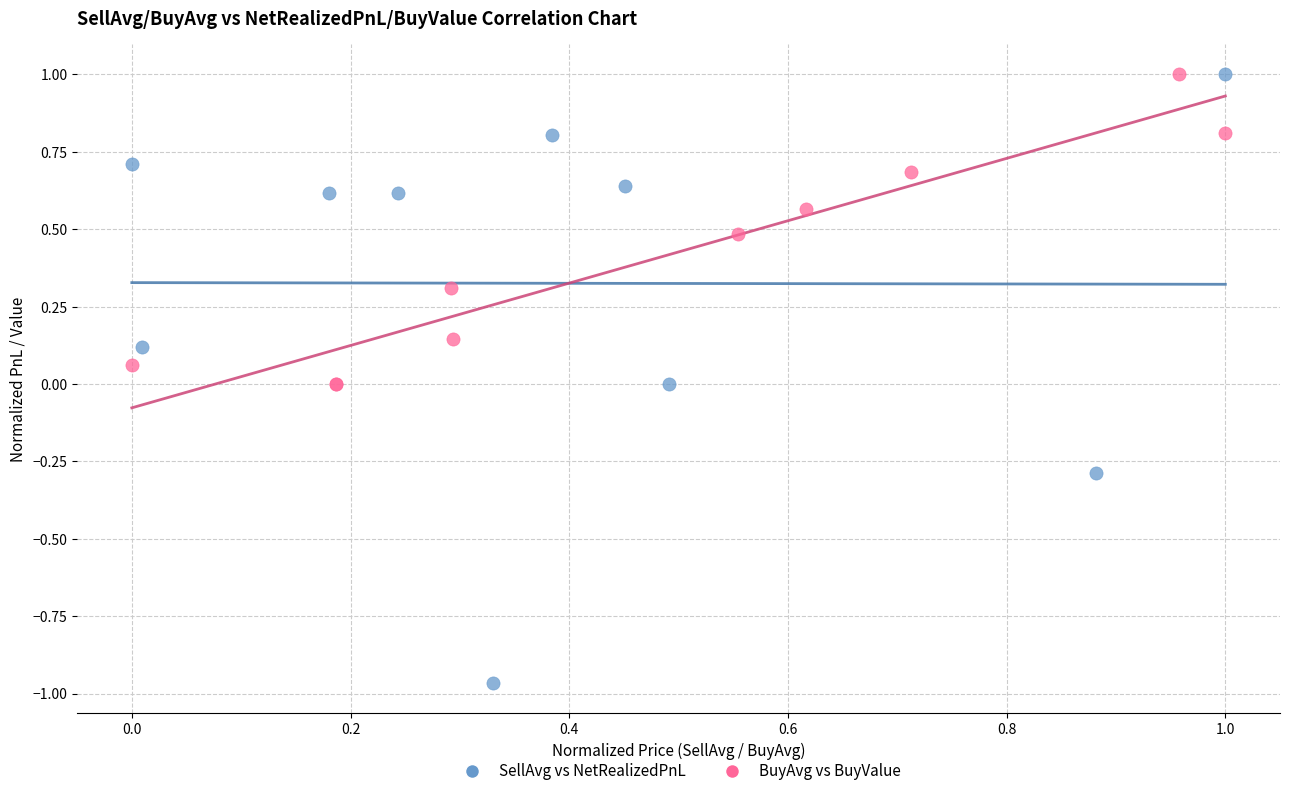

Which series reaches the minimum Y coordinate?

SellAvg vs NetRealizedPnL